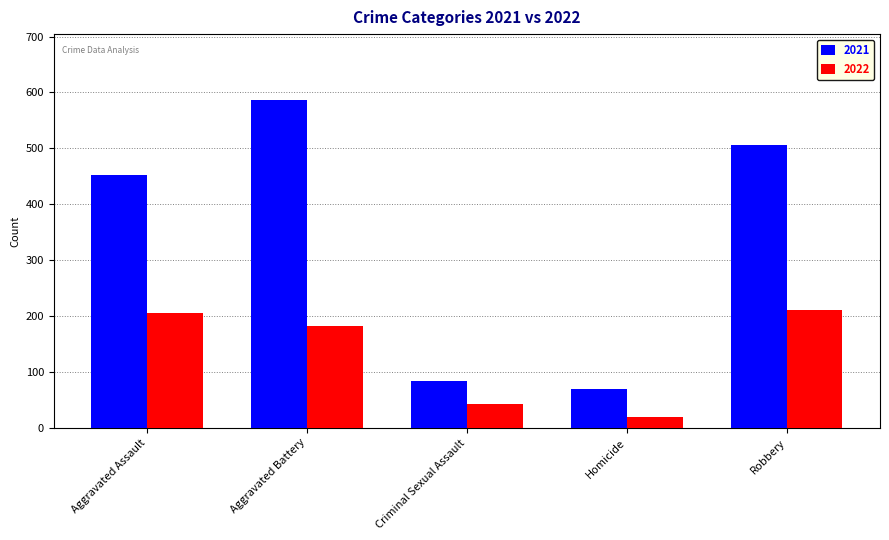

What is the maximum value shown in the chart?

587